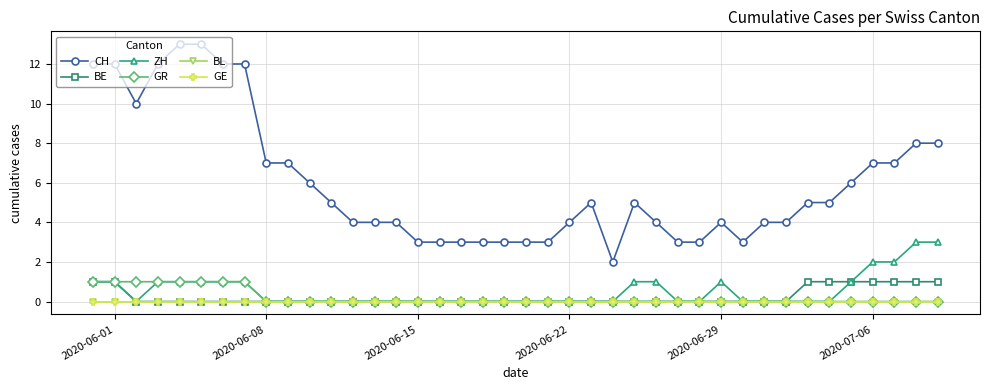

True or false: GR and ZH cross at least once.

False